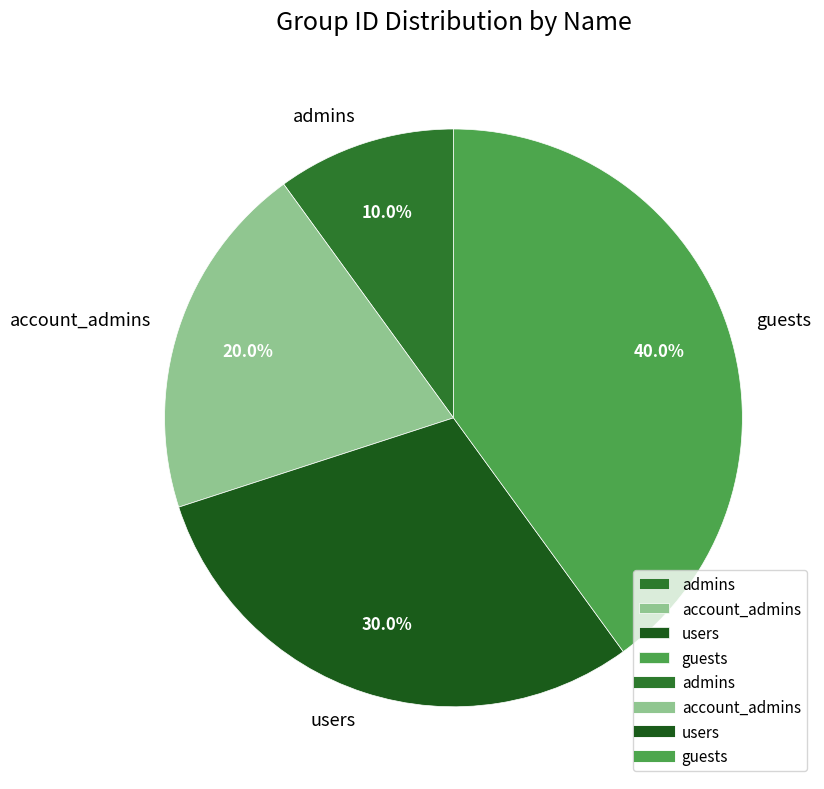

To the nearest percent, what is the difference between the largest and smallest slice percentages?

30%